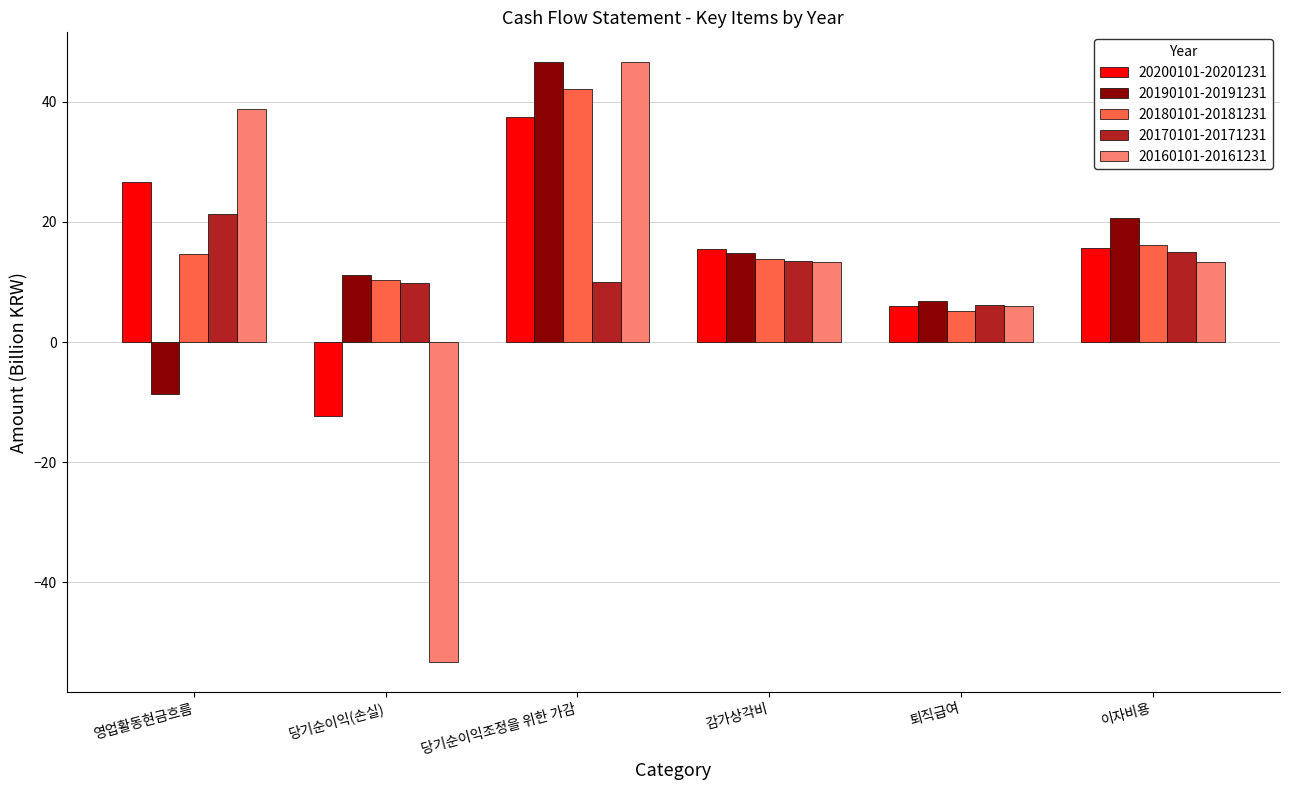

What is the label of the 3rd bar from the left?

당기순이익조정을 위한 가감